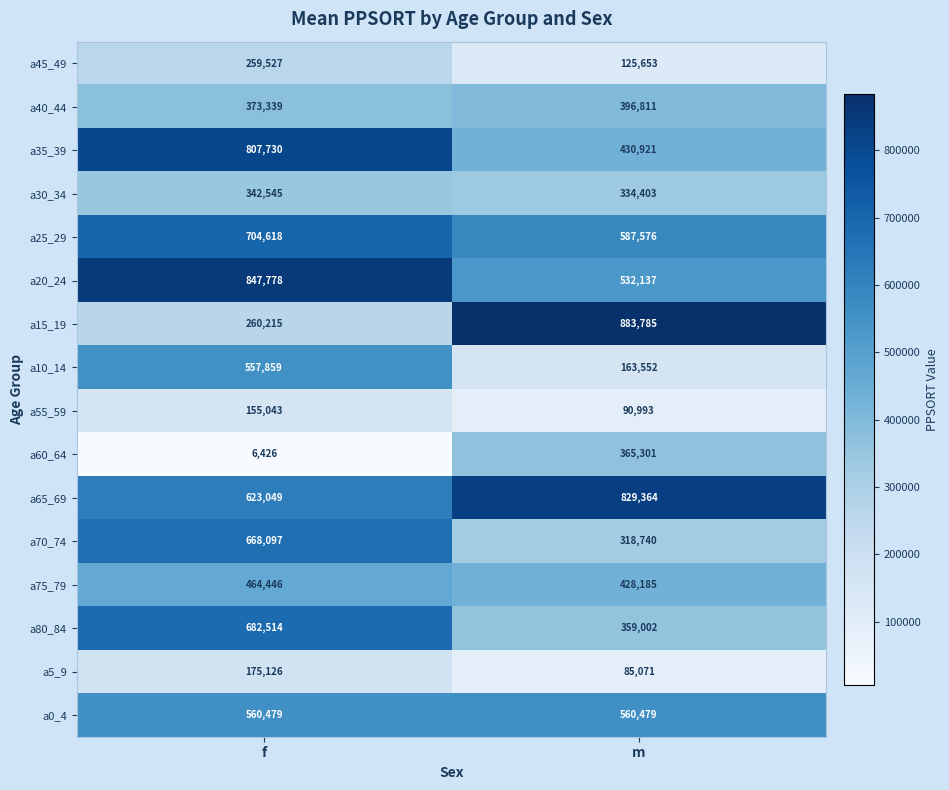

The value of a15_19 at m is 883785. True or false?

True